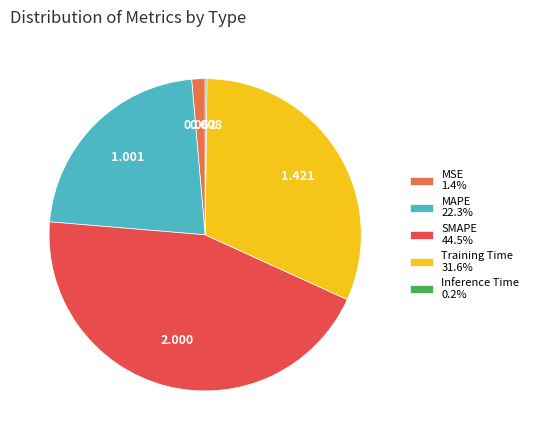

True or false: Inference Time accounts for 0% of the total.

True